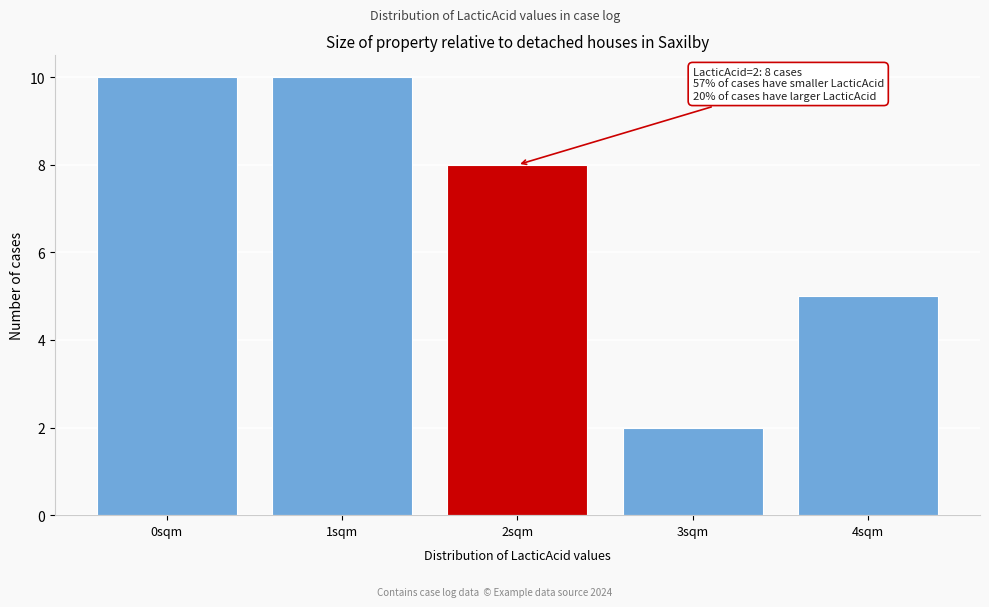

Reading right to left, extract all data points from this chart.

4sqm=5	3sqm=2	2sqm=8	1sqm=10	0sqm=10